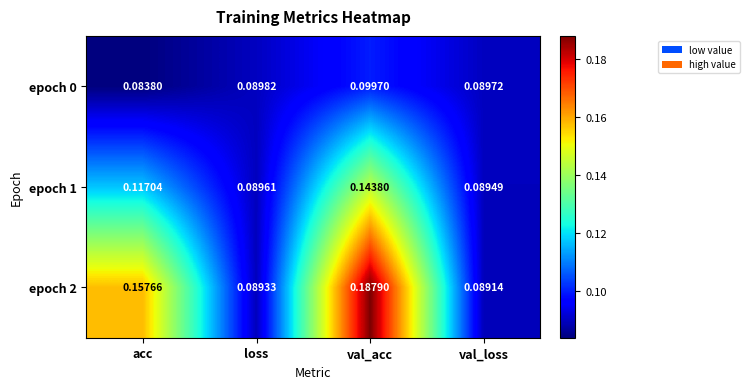

Rank the categories by epoch 1 value from highest to lowest.

val_acc, acc, loss, val_loss